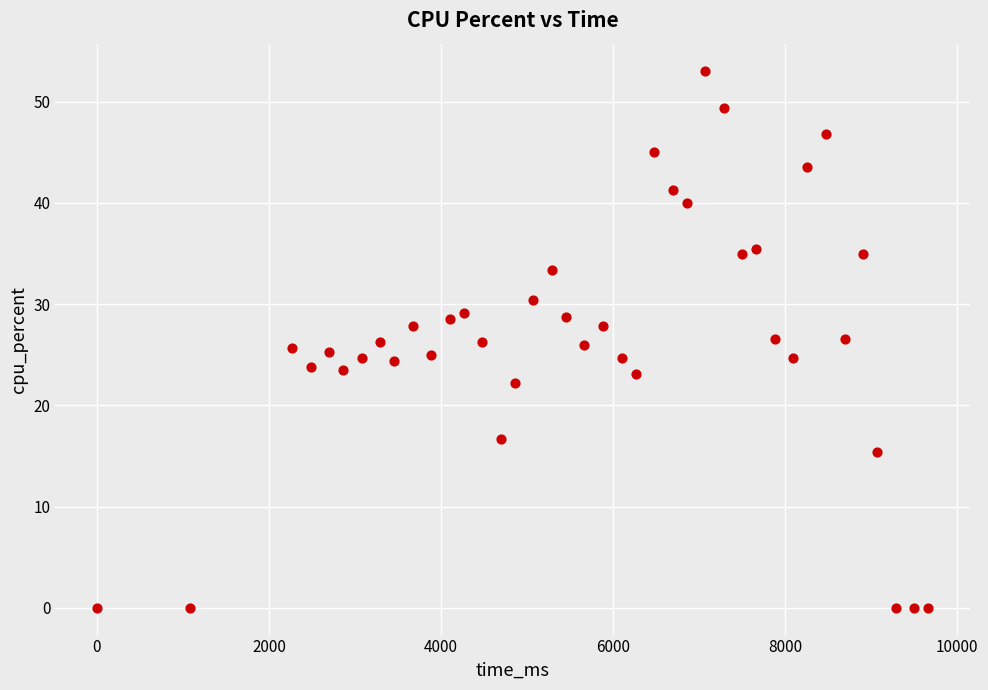

What is the range of Y values (max minus min)?

53.1